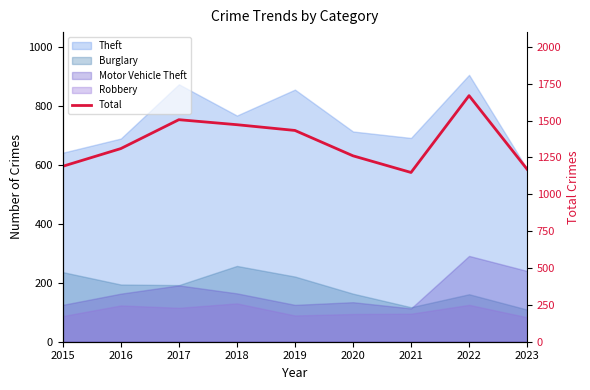

Where is the first local minimum?

2021